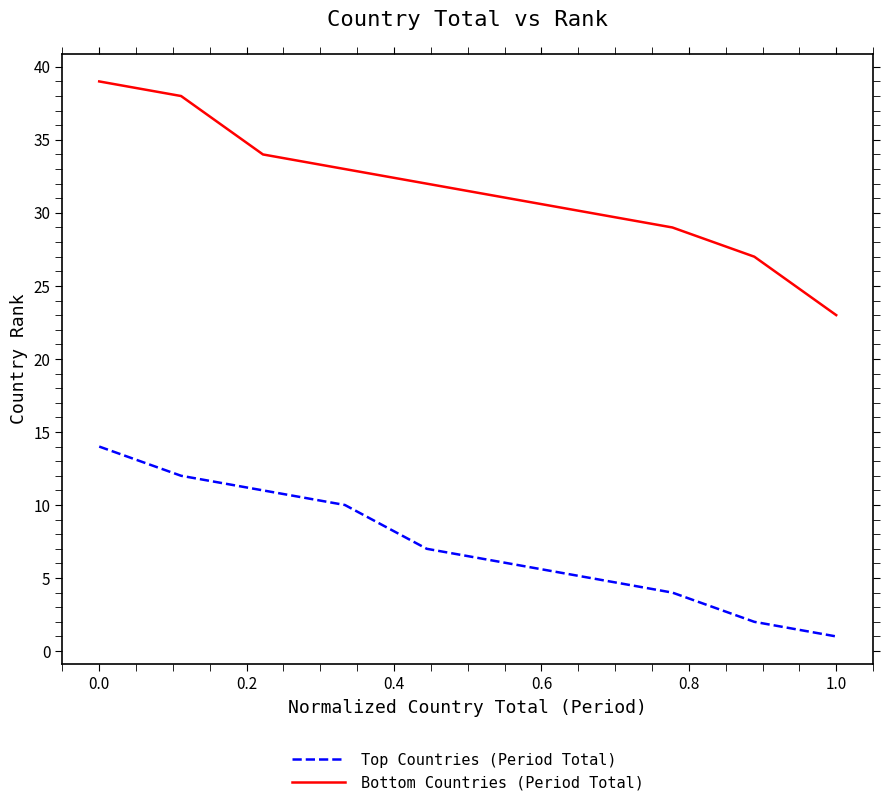

What is the minimum value shown in the chart?

1